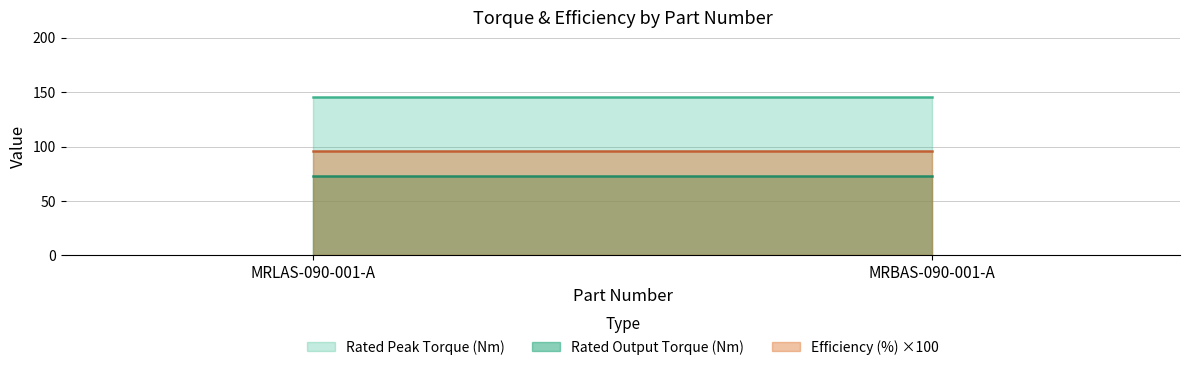

At which label does Efficiency (%) reach its peak?

MRLAS-090-001-A